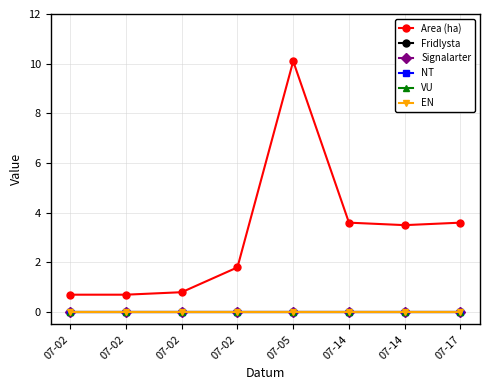

Does the chart have visible grid lines?

Yes